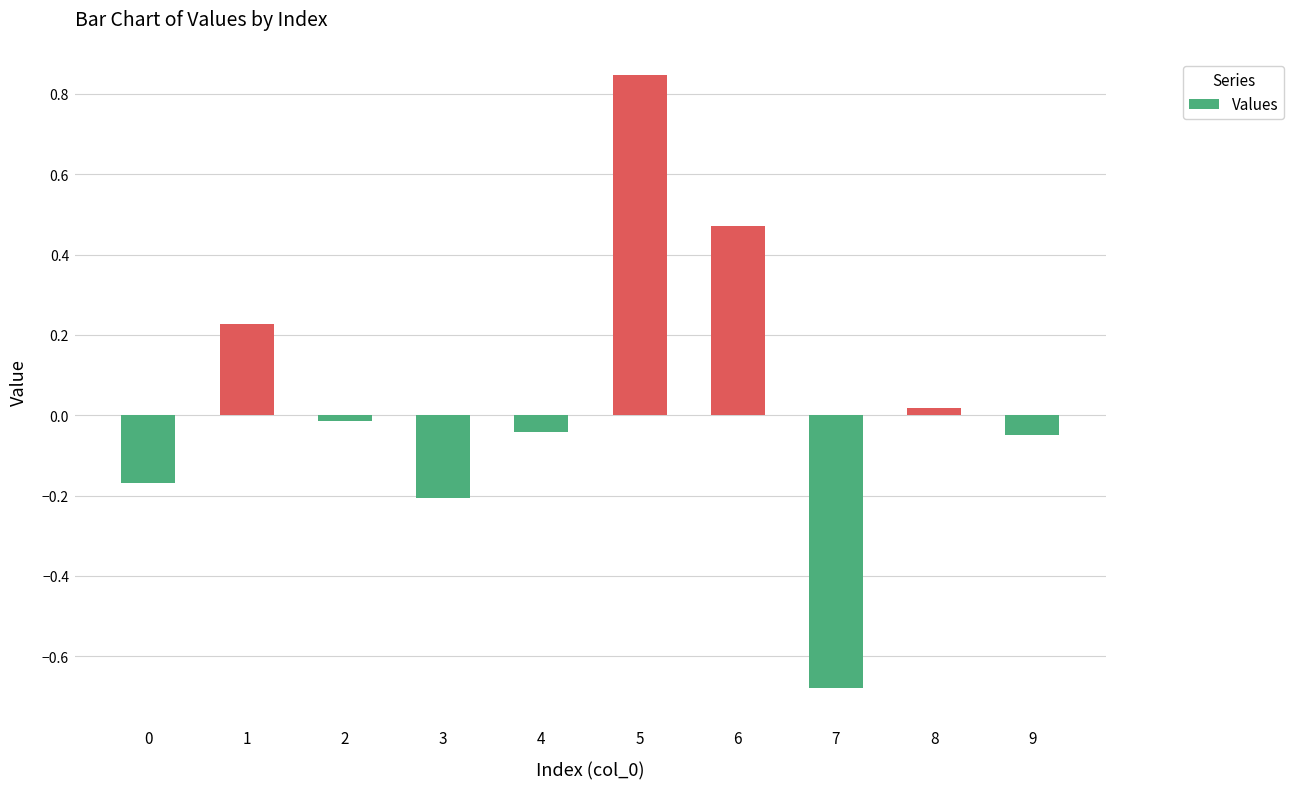

Between 9 and 6, which is larger?

6